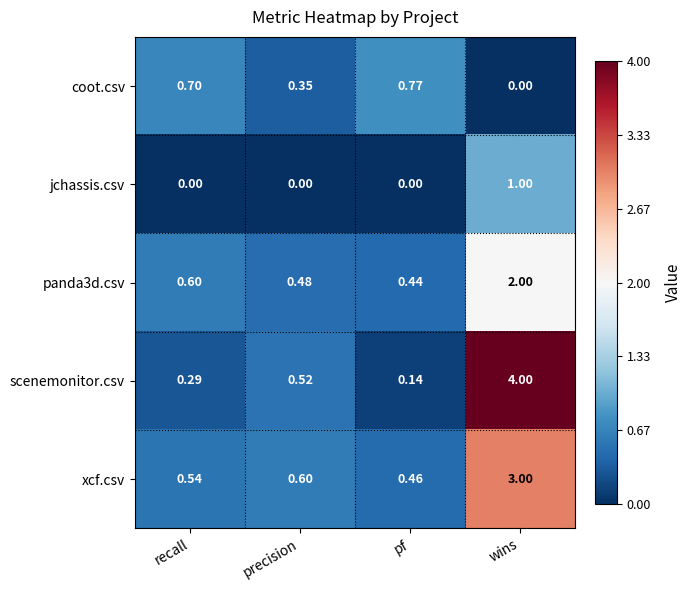

How many data points does each series have?

4